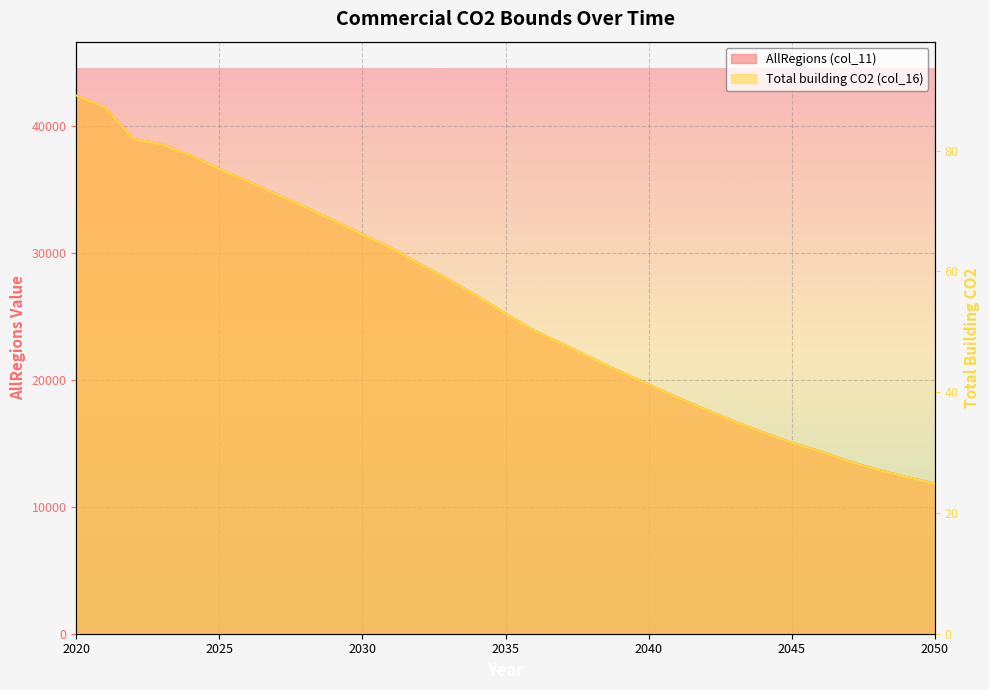

What is the difference between the maximum and second lowest values in the AllRegions (col_11) series?

30028.6